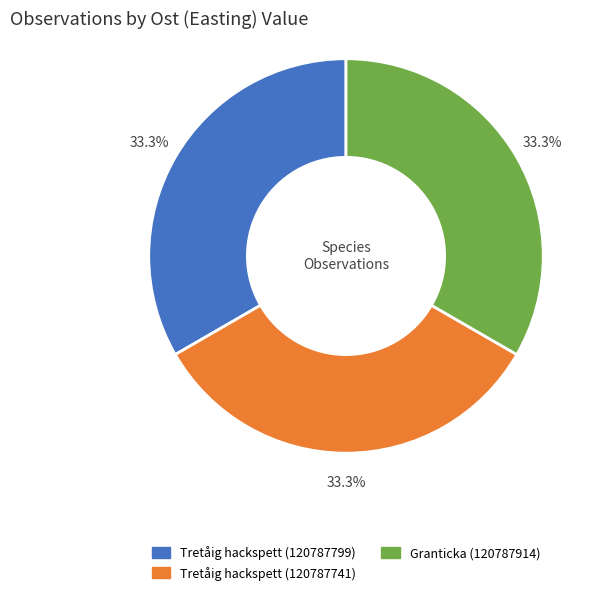

What is the ratio of the value at Tretåig hackspett (120787799) to the value at Granticka (120787914)?

1.0